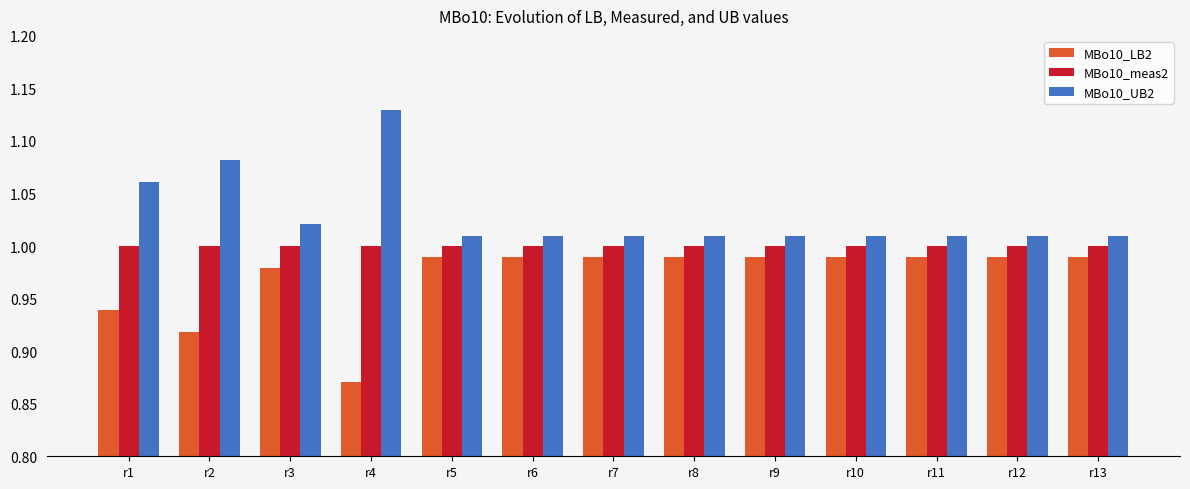

What is the sum of the MBo10_meas2 values at r1 and r3?

2.0